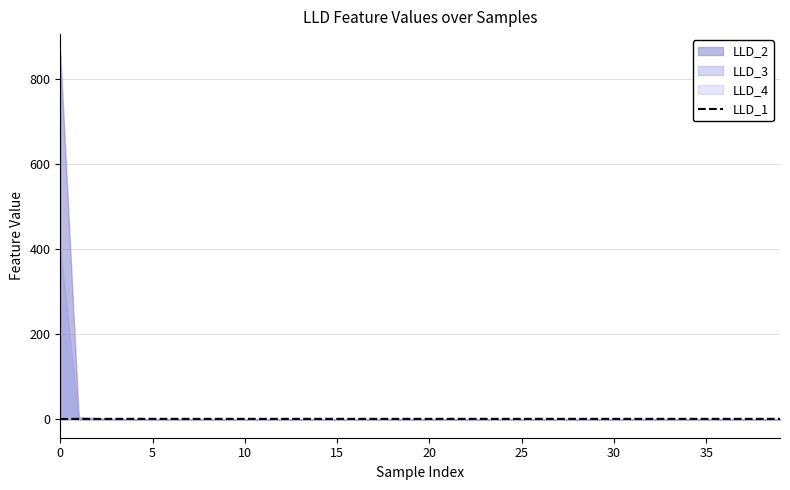

What is the average value?

1.2